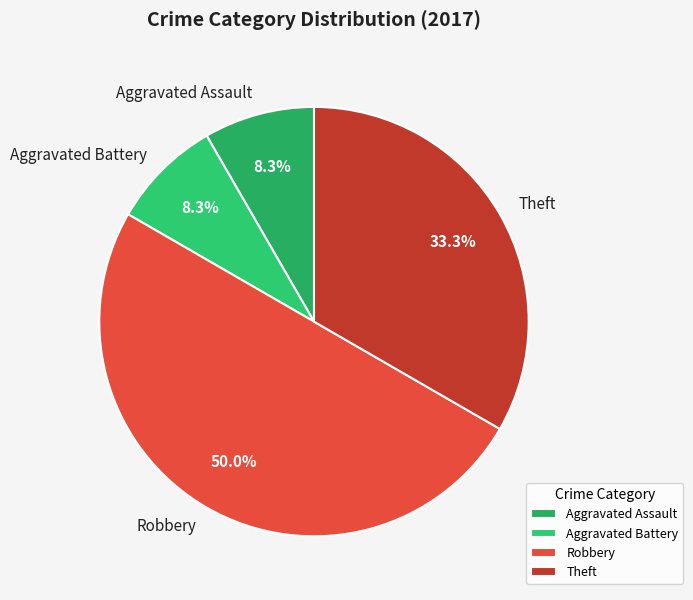

Approximately how many times larger is the value at Theft compared to Aggravated Assault?

4.0